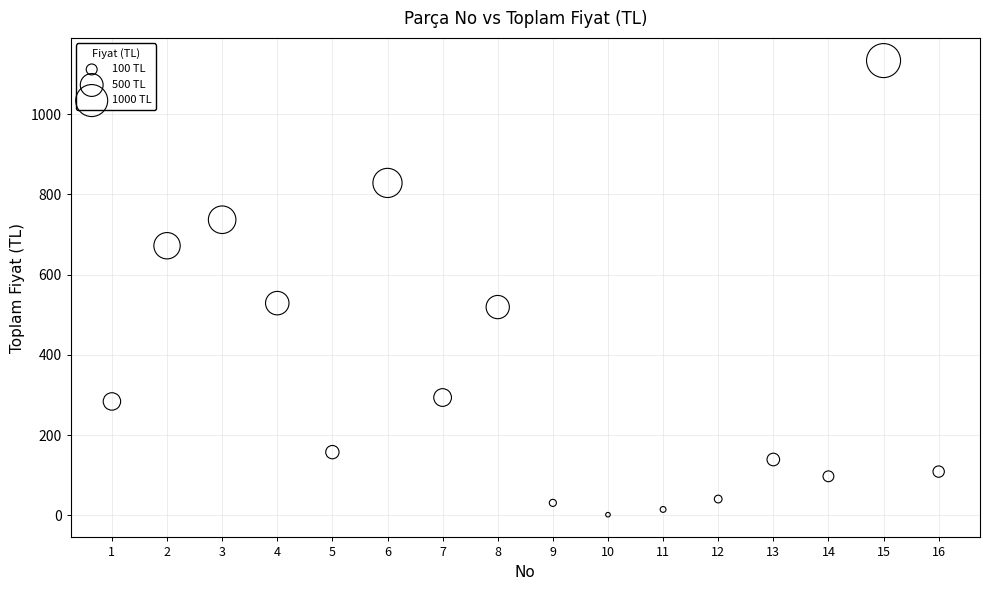

What is the range of X values (max minus min)?

15.0